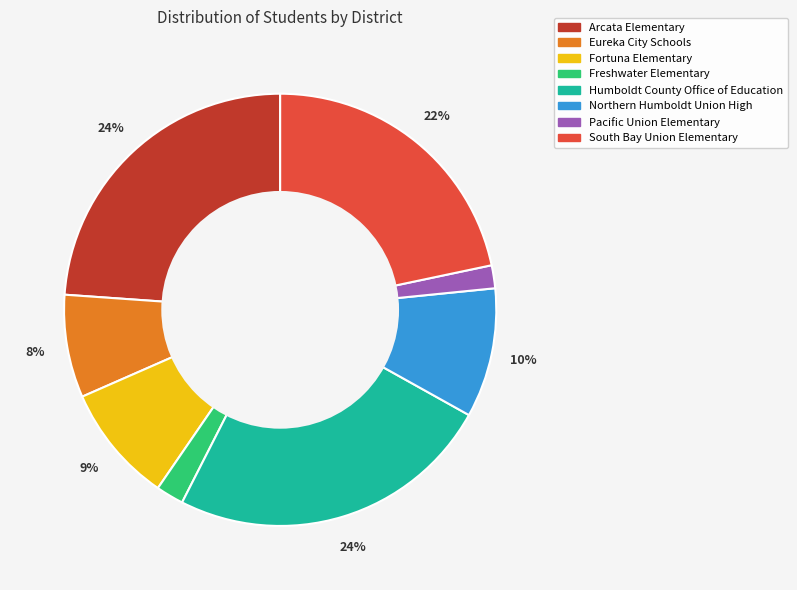

To the nearest percent, what portion does Pacific Union Elementary represent?

2%